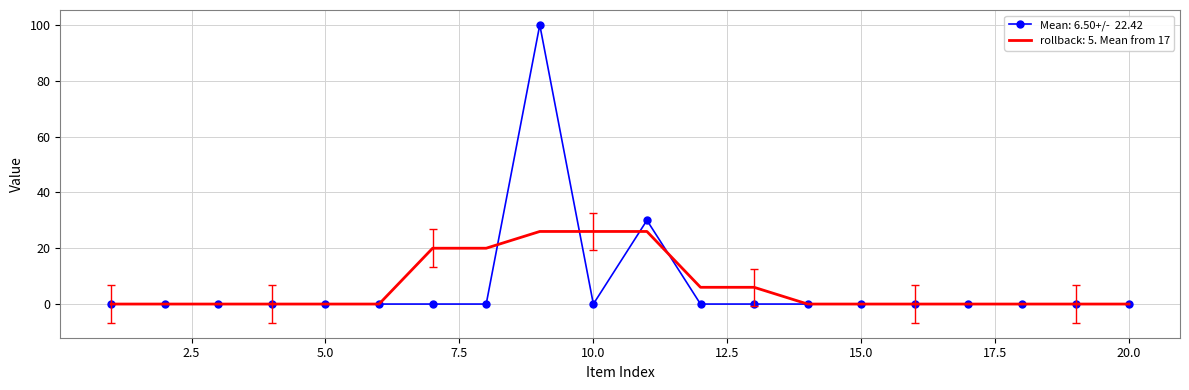

What is the maximum value shown in the chart?

100